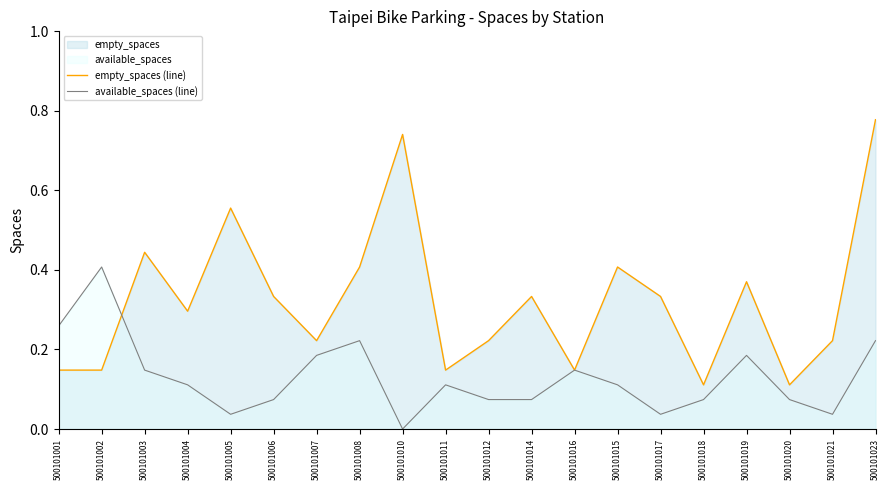

What is the minimum value for empty_spaces (line)?

0.1